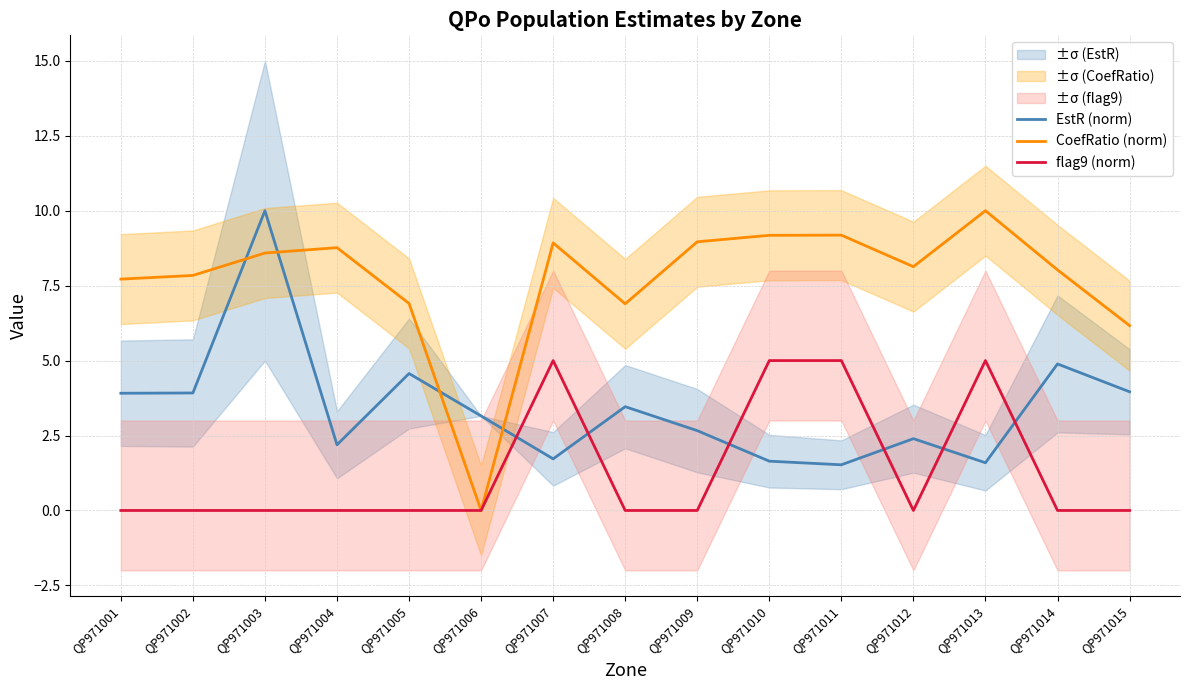

True or false: CoefRatio (norm) and flag9 (norm) intersect in this chart.

False